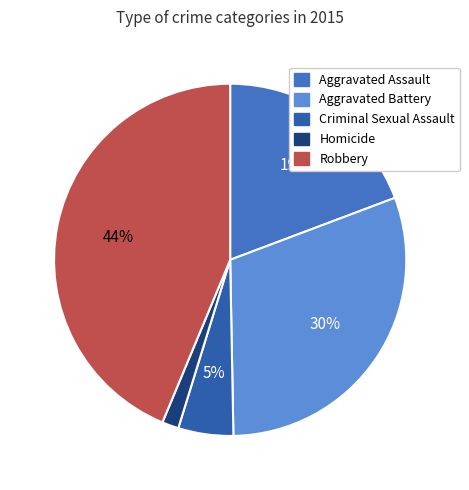

To the nearest percent, what is the combined percentage of Criminal Sexual Assault and Aggravated Assault?

24%